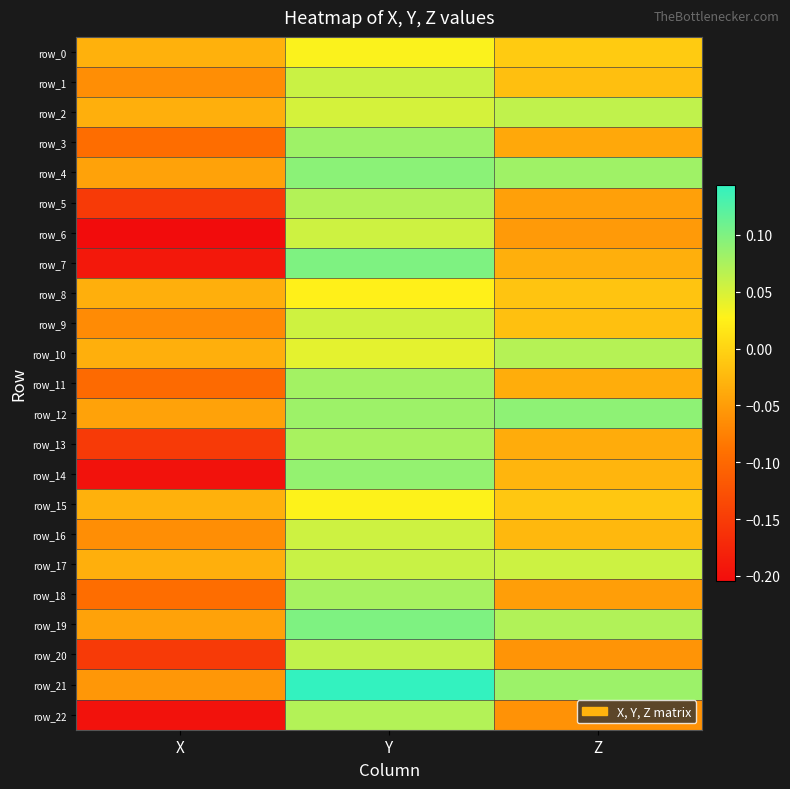

What is the maximum value for row_9?

0.1